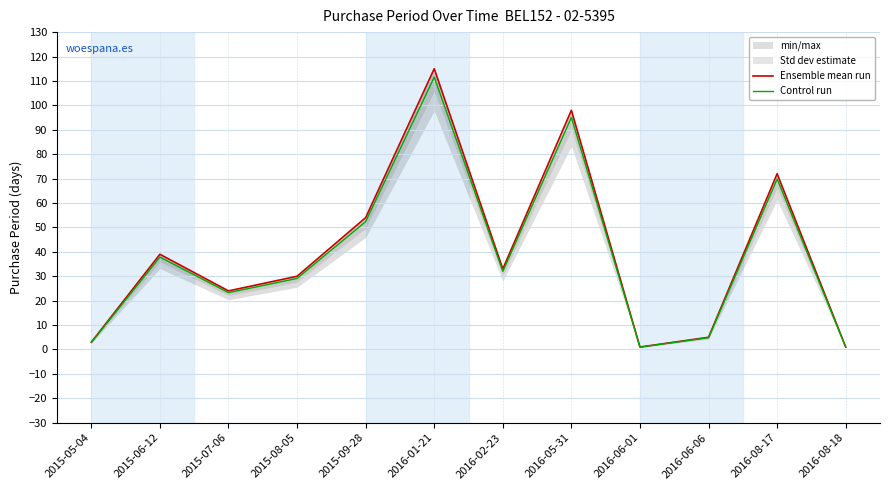

Does the chart display data point markers on the line(s)?

No